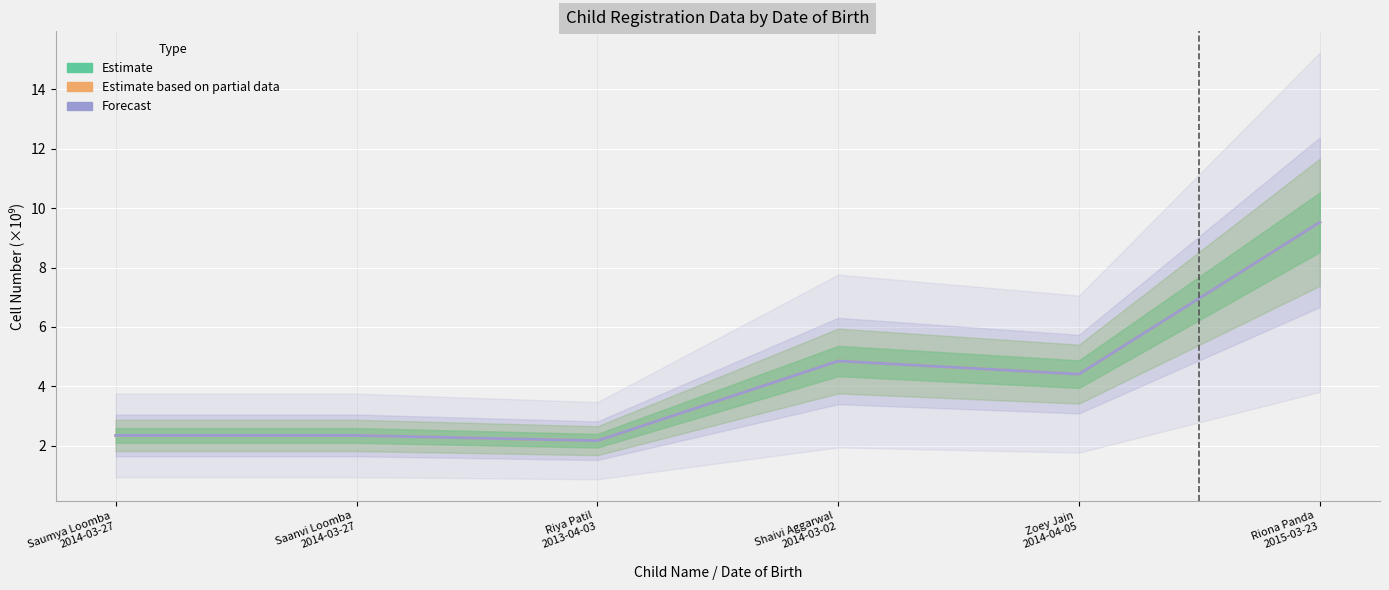

True or false: Forecast has a value of 3.4 at Saumya Loomba
2014-03-27.

False